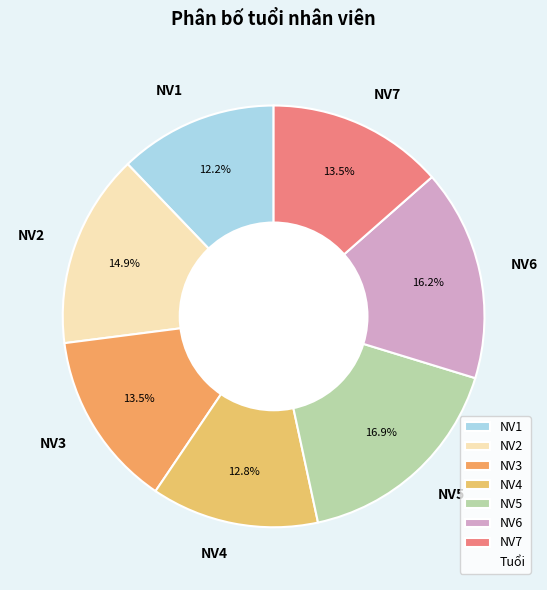

What percentage do NV1 and NV6 together represent?

28.4%